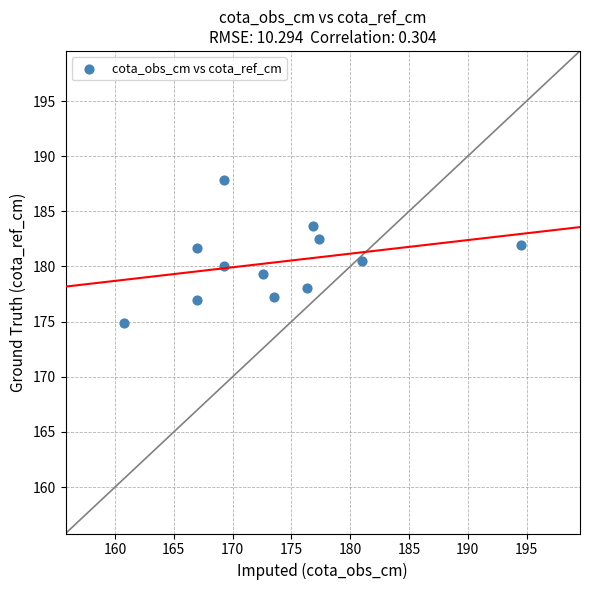

What is the average Y value?

180.4